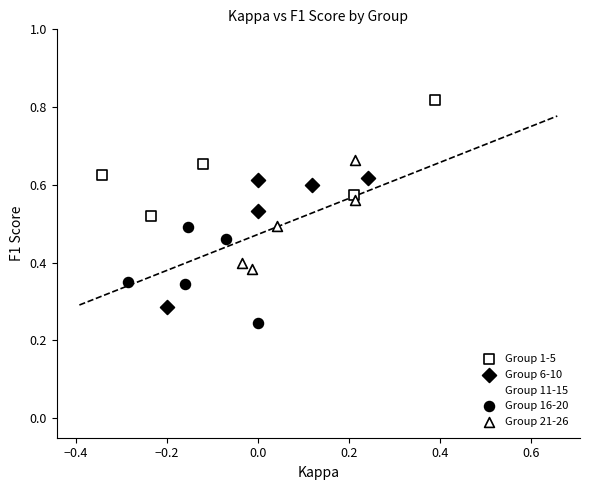

Which series contains the lowest Y value?

Group 11-15